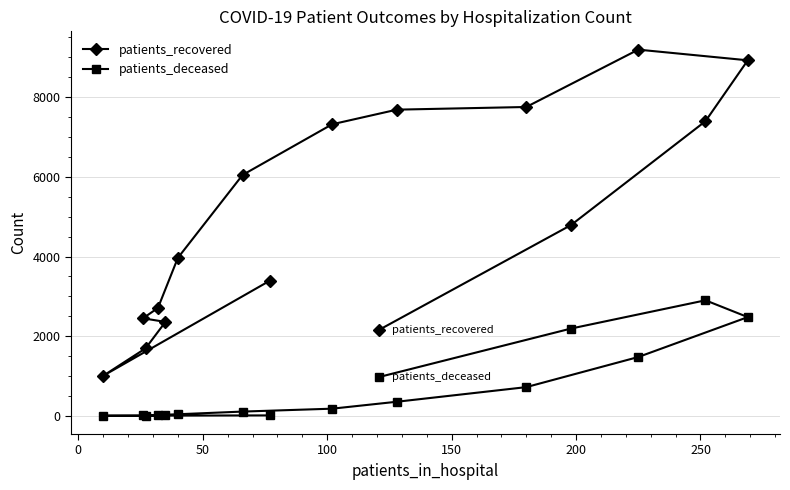

List the series in order of their peak value, highest first.

patients_recovered, patients_deceased